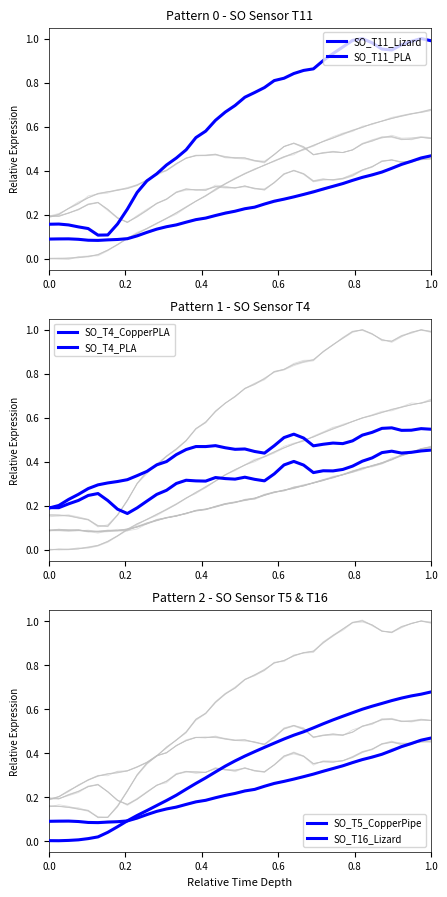

What are all the series names shown in the legend?

SO_T11_Lizard, SO_T11_PLA, SO_T4_CopperPLA, SO_T4_PLA, SO_T5_CopperPipe, SO_T16_Lizard